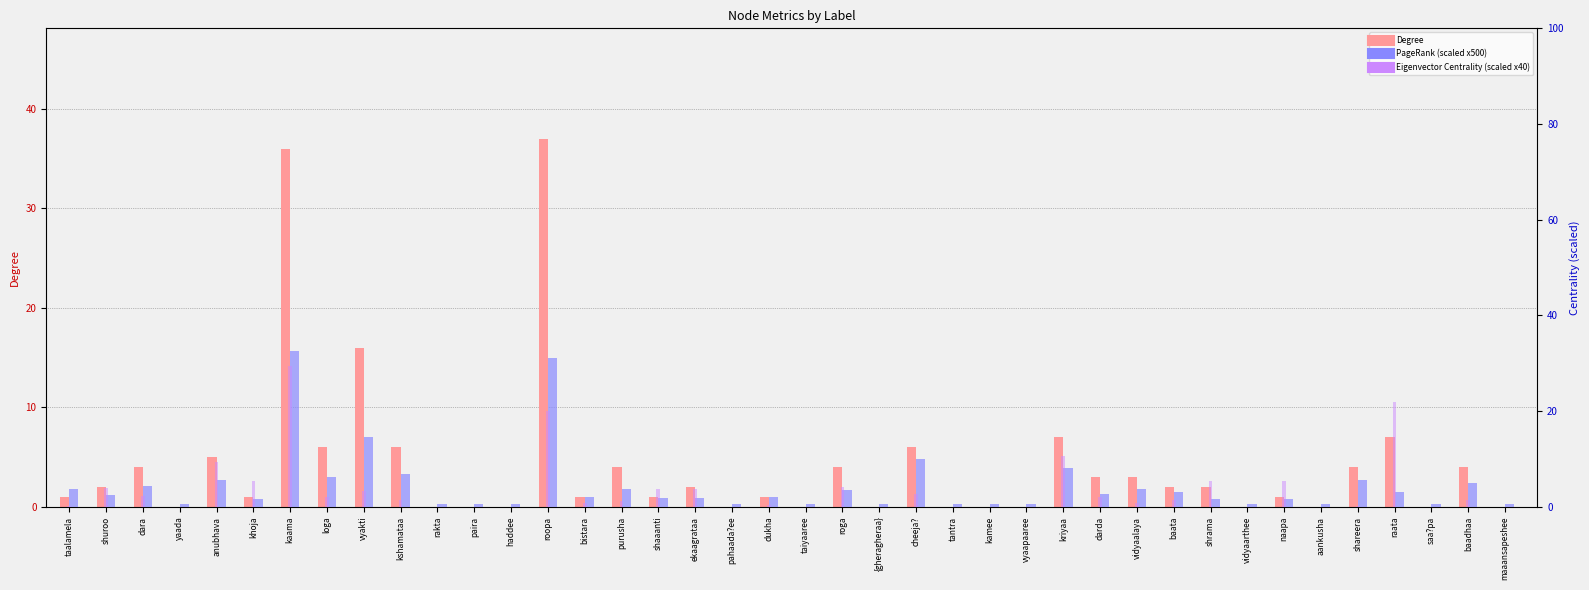

What is the difference between the highest and lowest values at roopa?

17.0